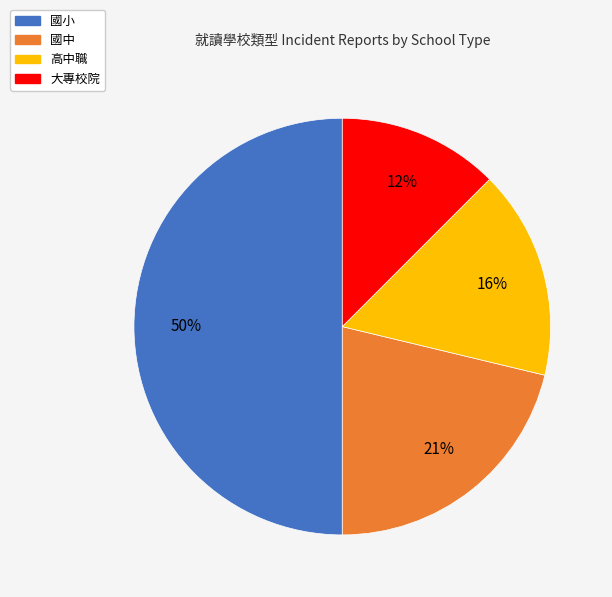

Is the sum of 高中職 and 國小 greater than half?

Yes